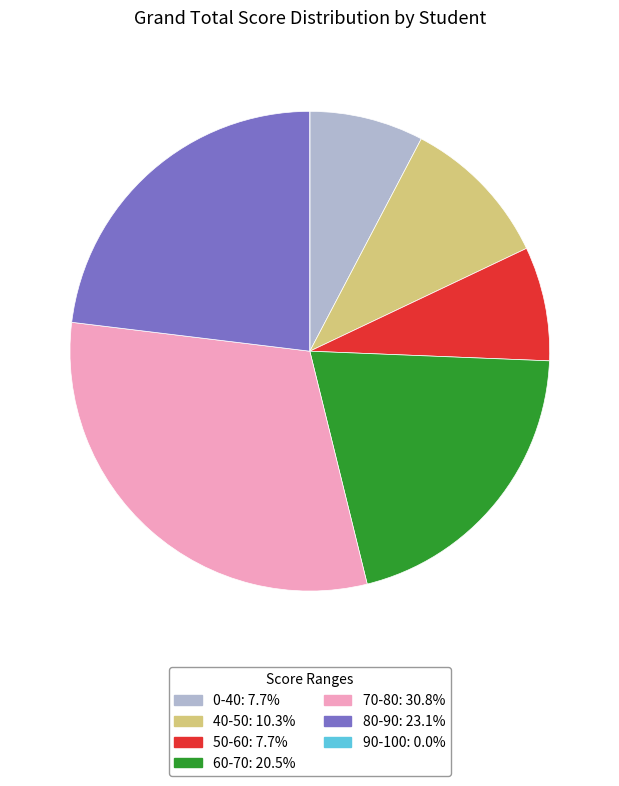

Is there a majority slice in this chart?

No